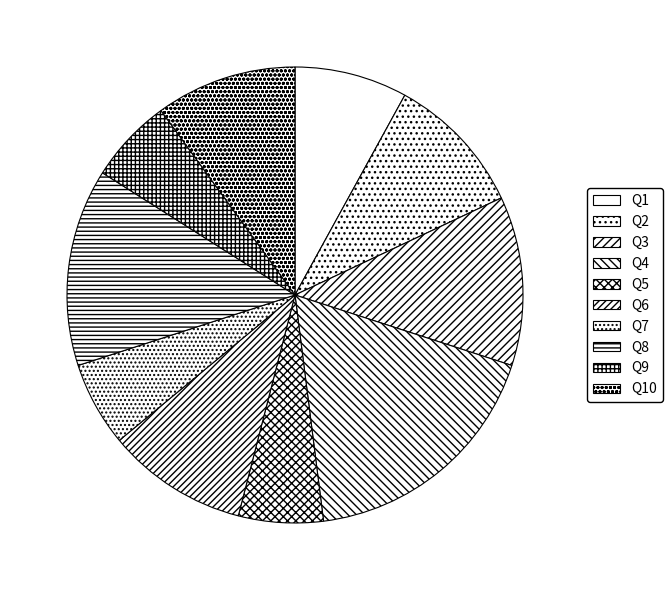

Which has a higher value, Q2 or Q8?

Q8